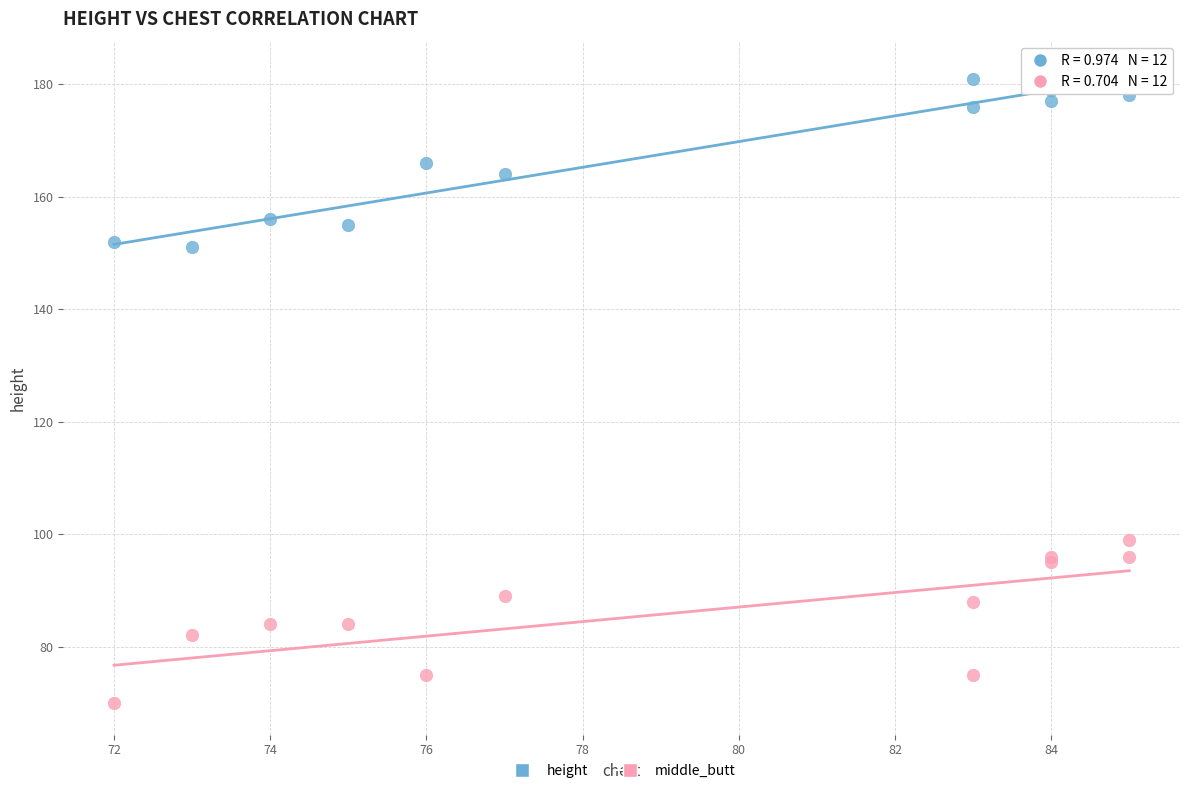

What are all the series names shown in the legend?

height, middle_butt